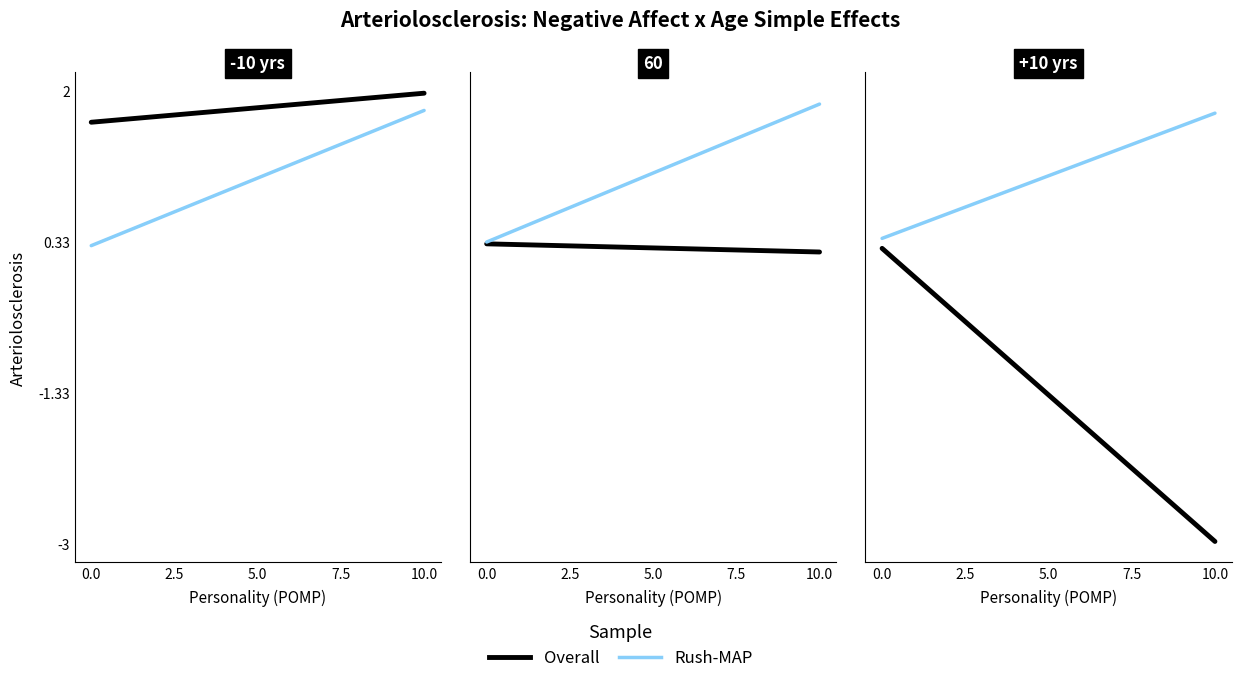

What is the average value of the Rush-MAP series?

1.1